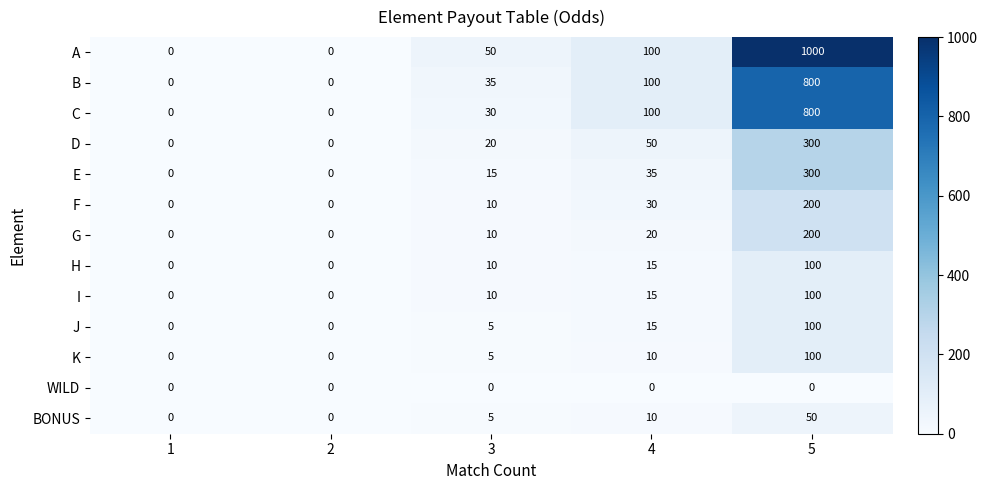

What is the difference between the E values at 5 and 3?

285